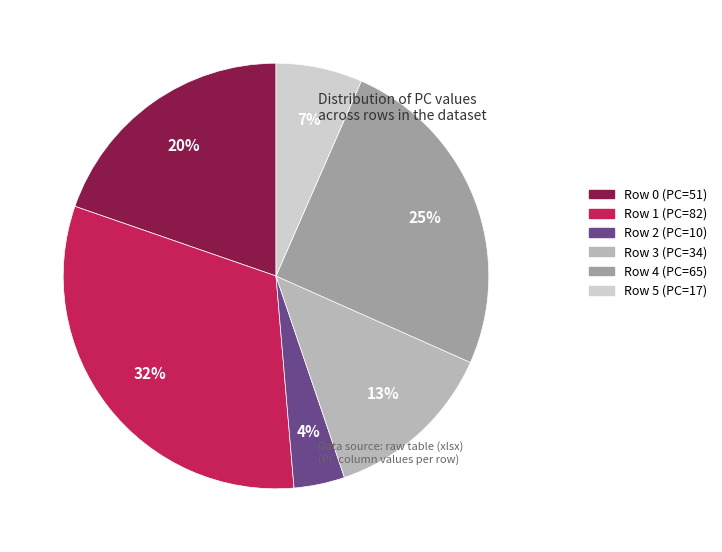

What is the largest slice in the pie chart?

Row 1